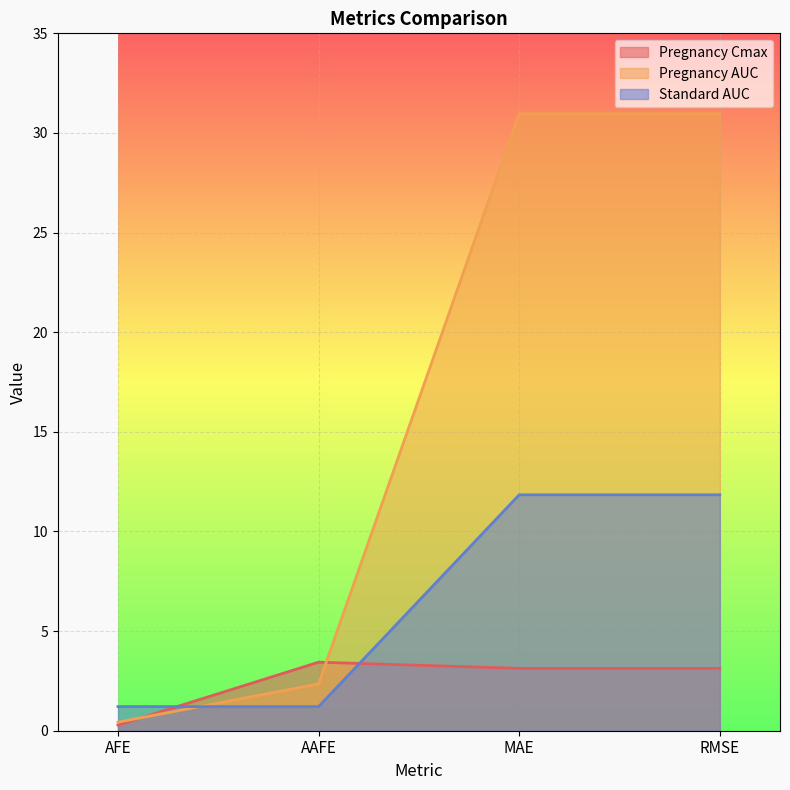

True or false: Pregnancy Cmax and Pregnancy AUC cross at least once.

True